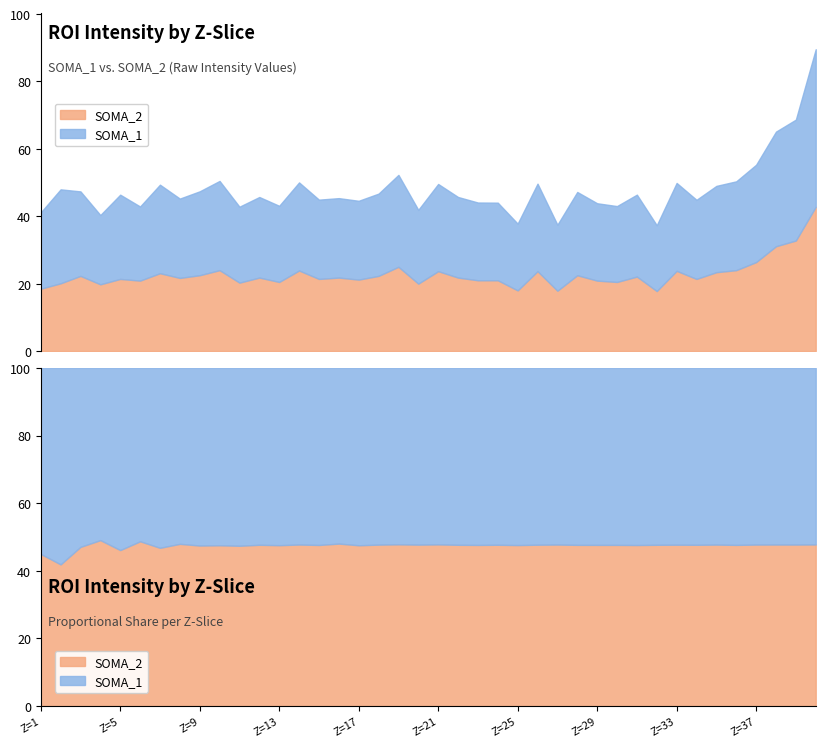

What is the total value across all series at 35?

49.0